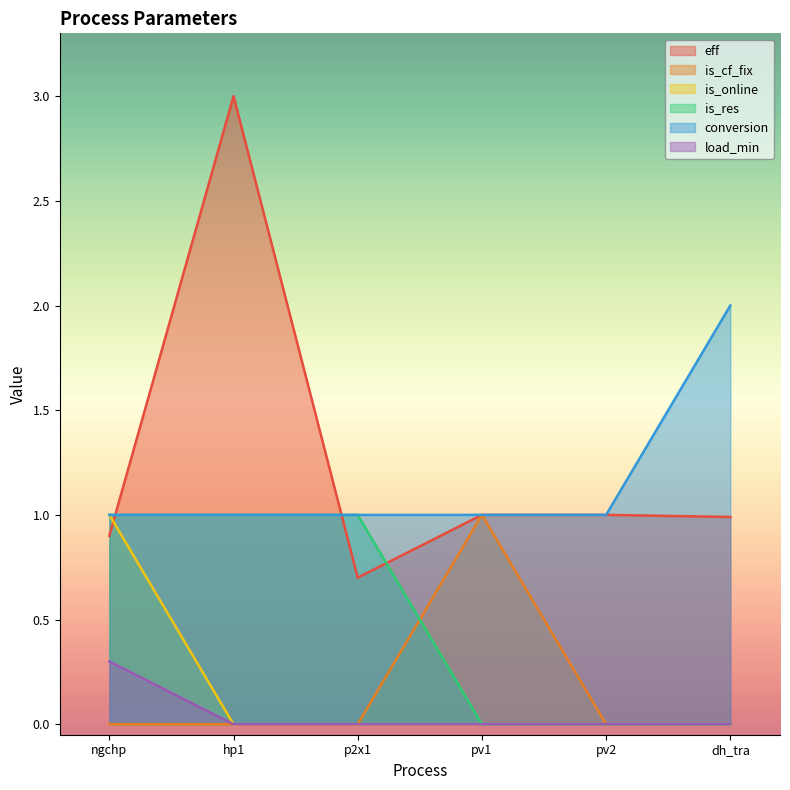

True or false: is_online and is_cf_fix intersect in this chart.

False